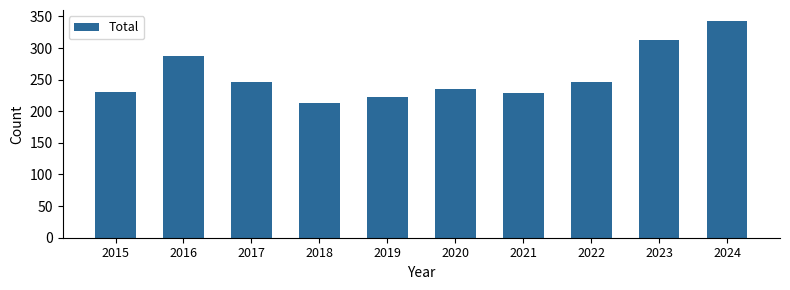

Reading left to right, list all the values displayed in this chart.

231	287	246	213	223	235	229	246	313	343